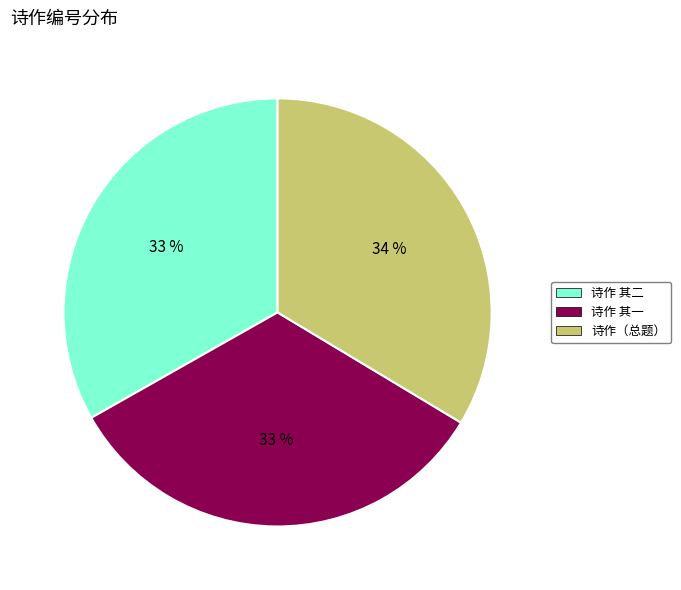

Does any single category account for the majority?

No